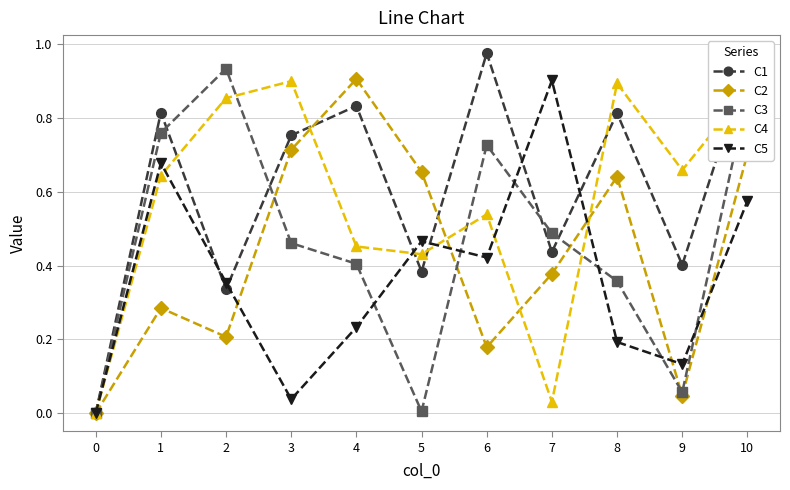

Does the chart display data point markers on the line(s)?

Yes